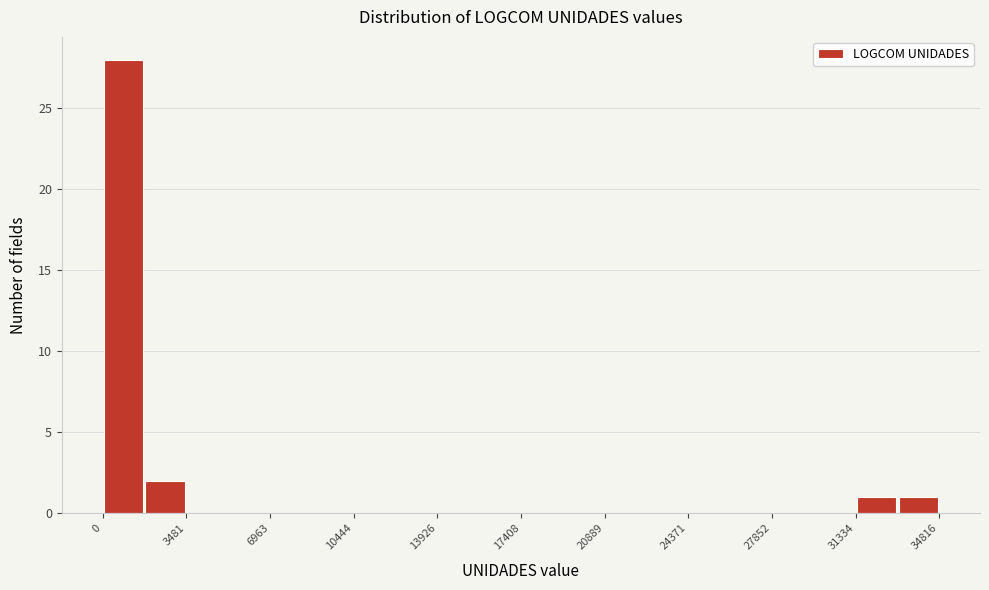

Read against the x-axis, roughly where is the centre of the tallest bar?

1000